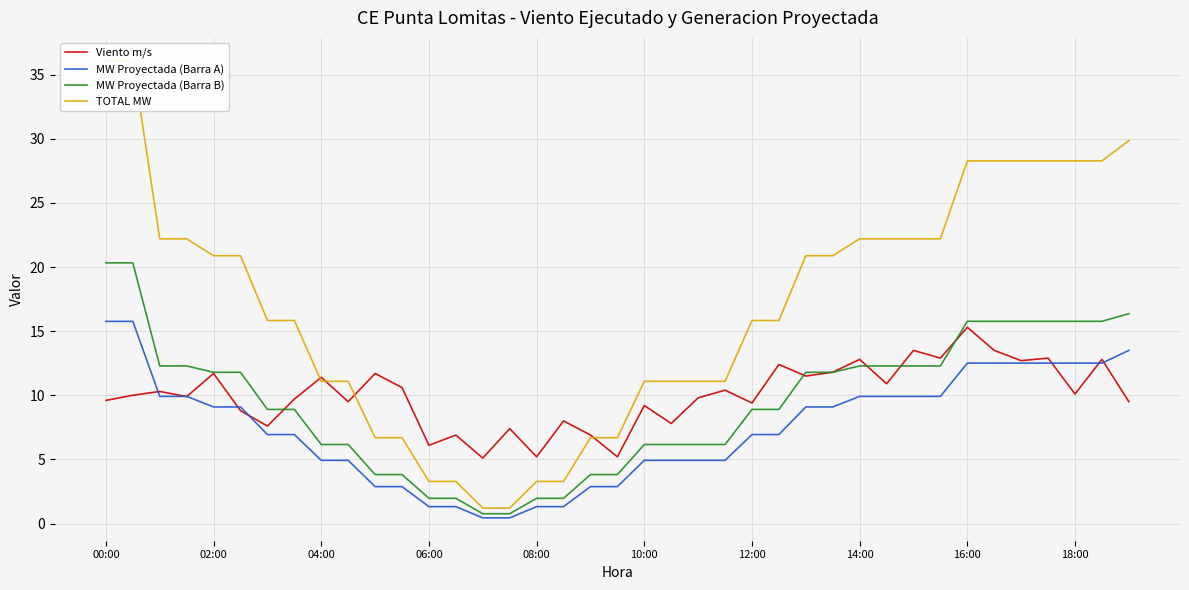

Is it true that MW Proyectada (Barra A) equals 1.2 at 10?

False